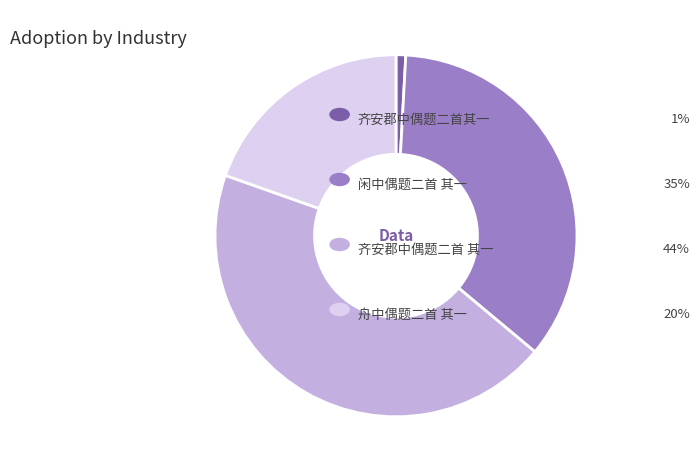

Does any single category account for the majority?

No